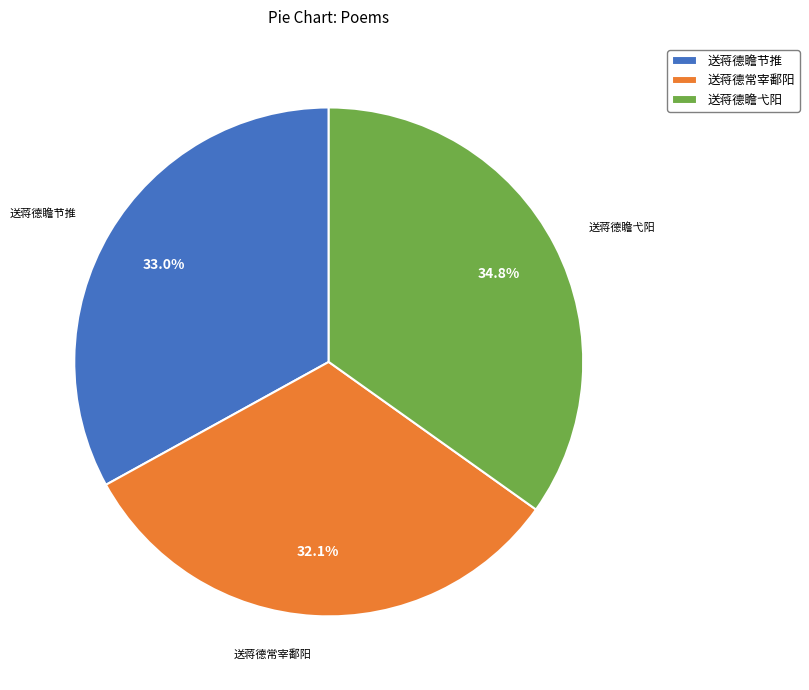

Is there a majority slice in this chart?

No